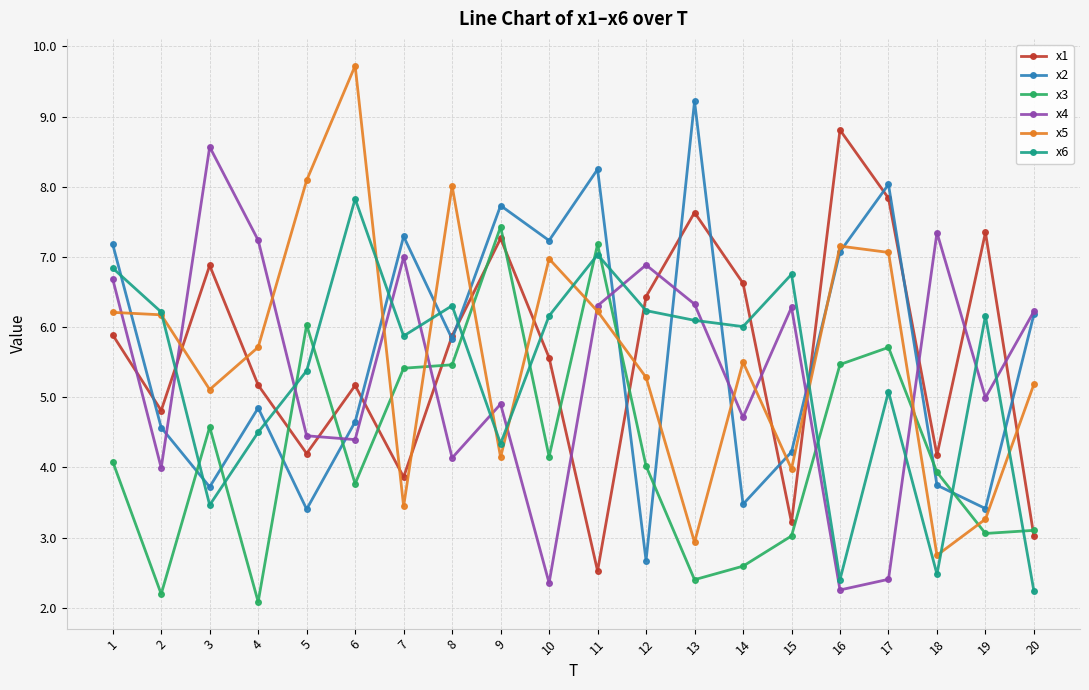

Where is the first local minimum for x2?

3